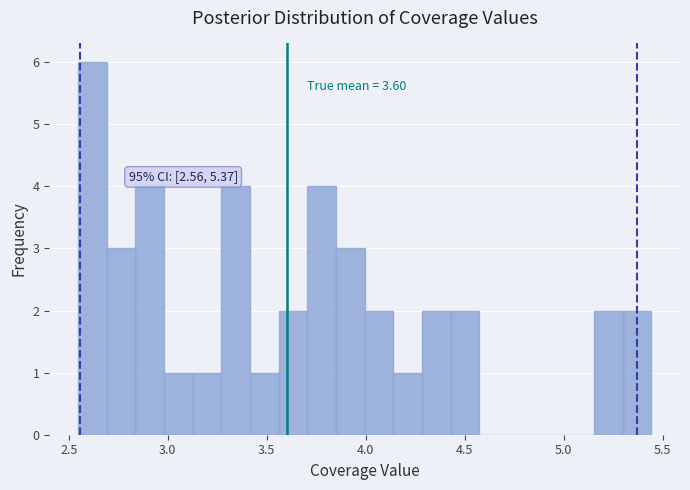

Read against the x-axis, roughly where is the centre of the tallest bar?

2.60